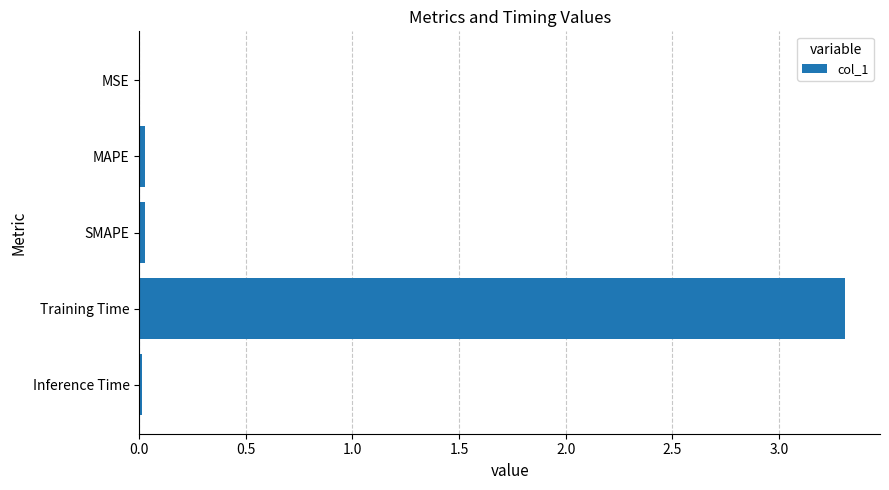

What is the greatest value displayed?

3.3